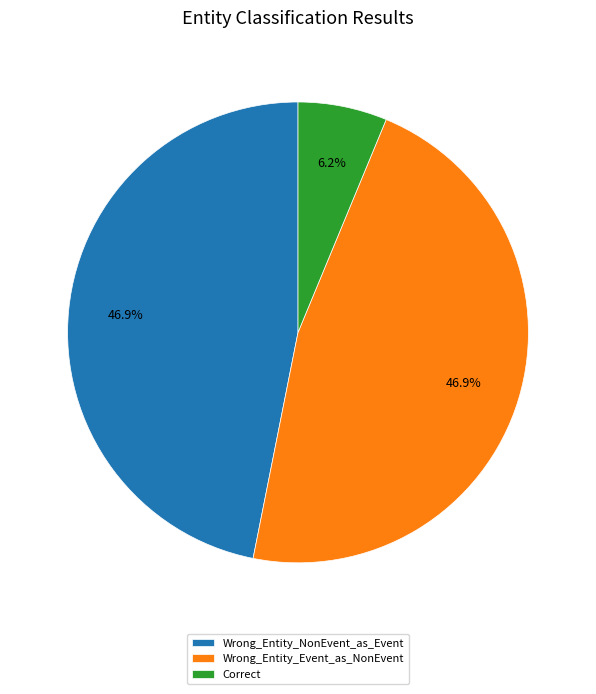

Between Wrong_Entity_Event_as_NonEvent and Correct, which is larger?

Wrong_Entity_Event_as_NonEvent